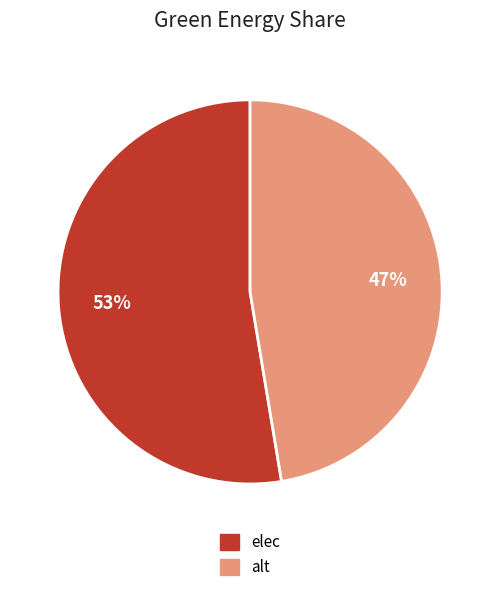

To the nearest percent, what is the average slice percentage?

50%